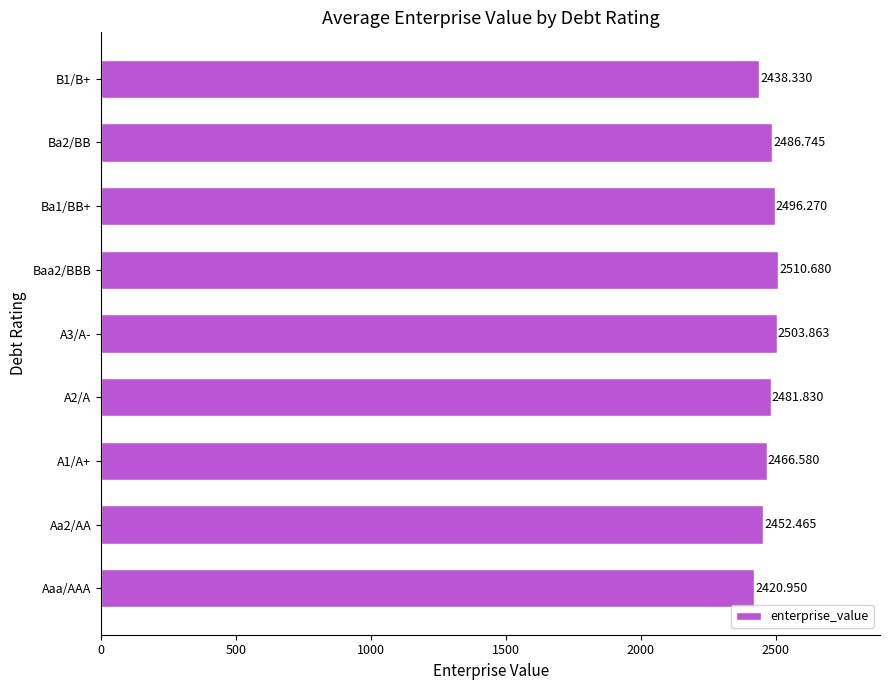

At which category does the chart reach its minimum across all series?

Aaa/AAA